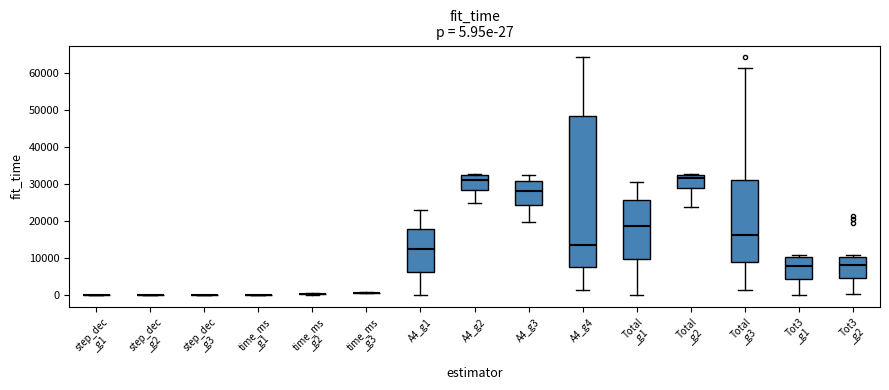

Comparing the boxes themselves (not the whiskers), which one is the tallest?

A4_g4